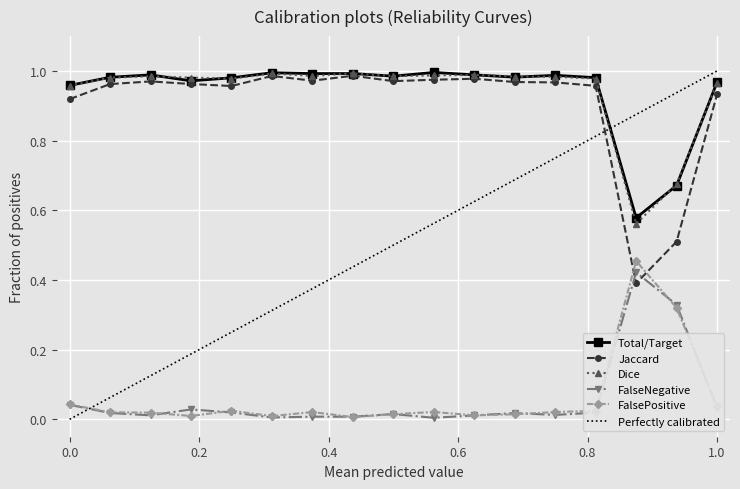

True or false: Dice and FalsePositive cross at least once.

False